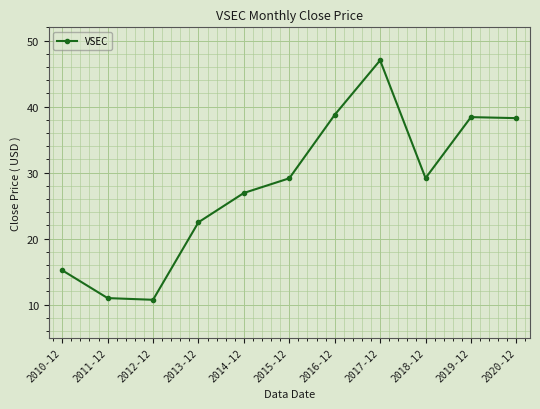

True or false: the data shows 13.0 at 2013-12.

False